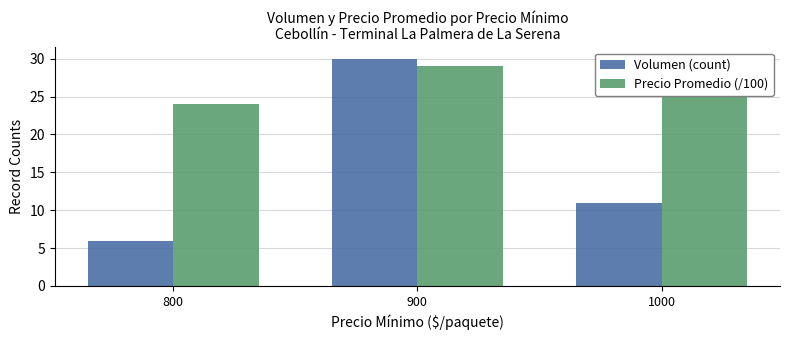

At how many categories does at least one series exceed 15?

3